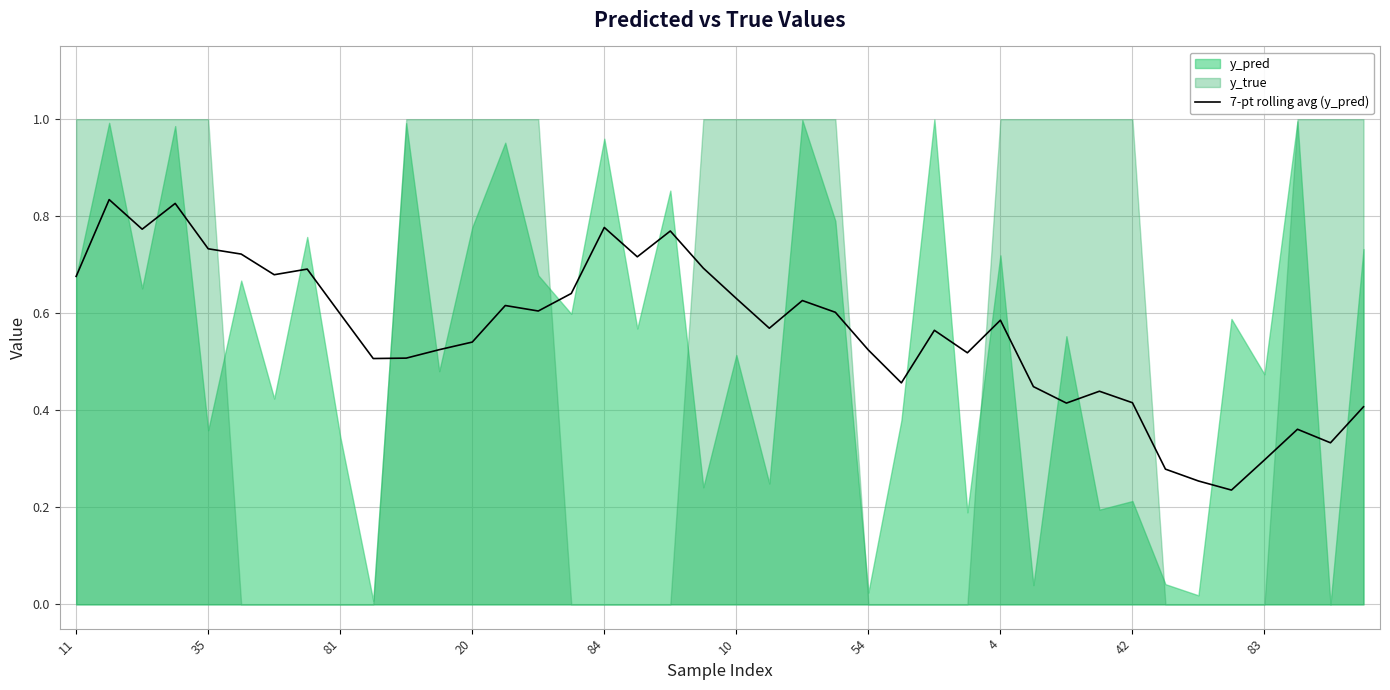

Is it true that 7-pt rolling avg (y_pred) equals 0.3 at 42?

False